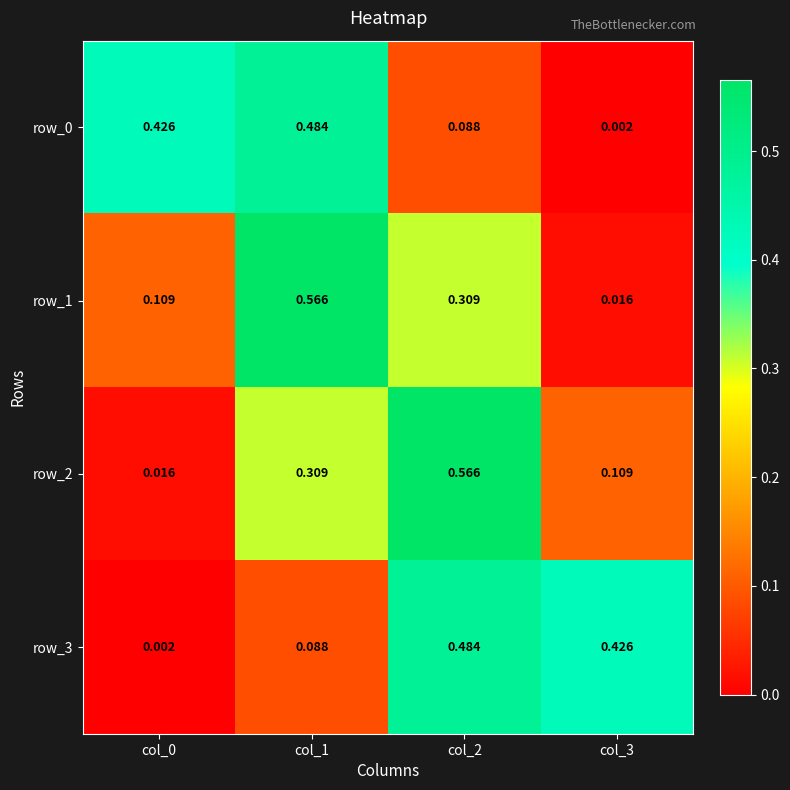

Is the value of row_1 at col_3 greater than the value of row_3 at col_3?

No